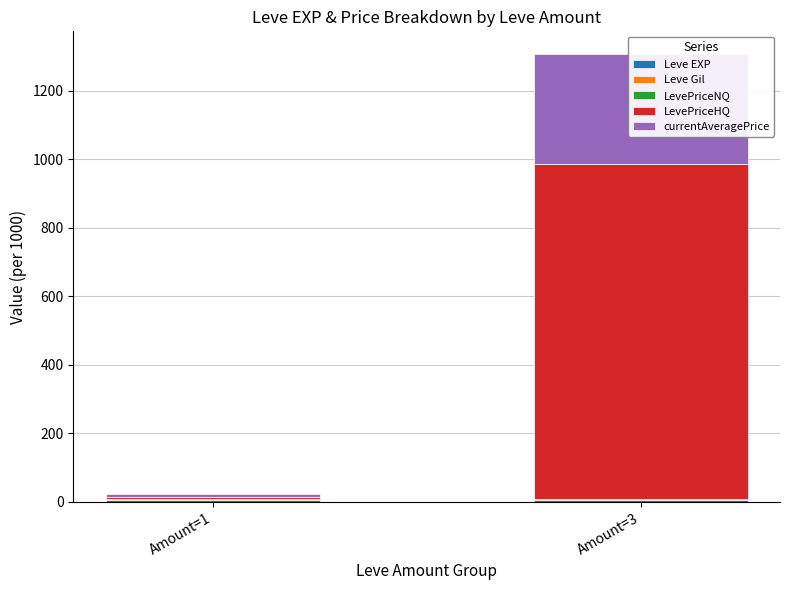

What is the value of the Leve EXP bar at the 2nd from the left?

5.0